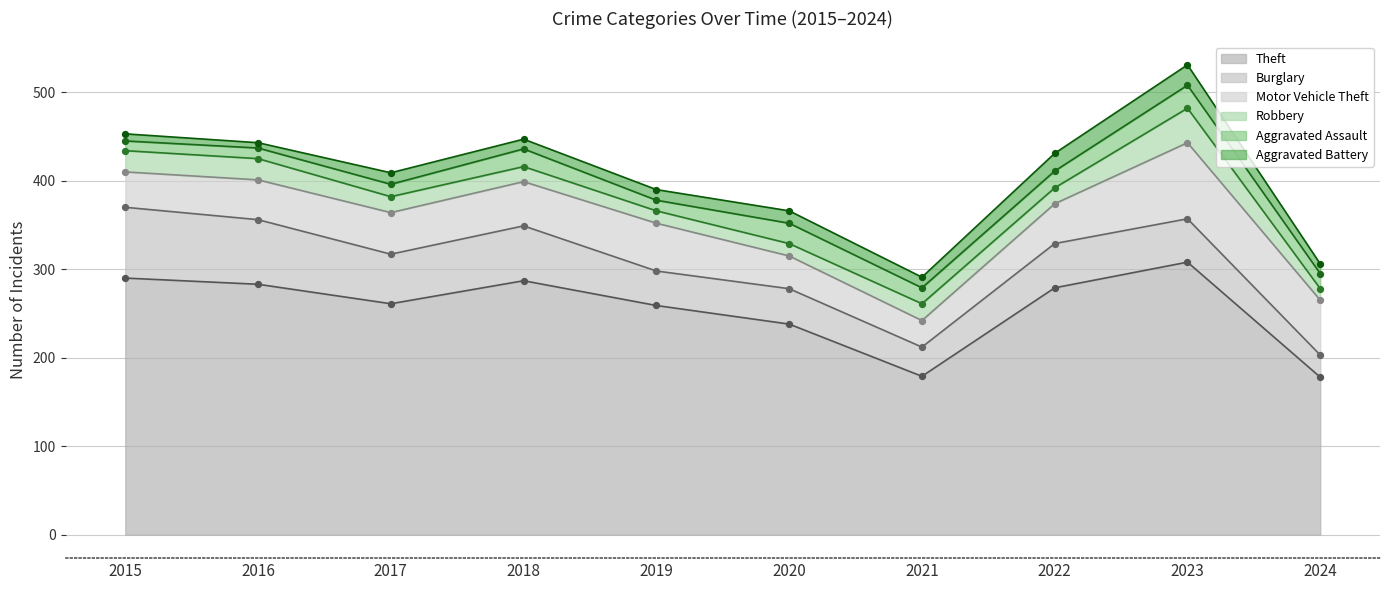

At how many categories does at least one series exceed 159?

10